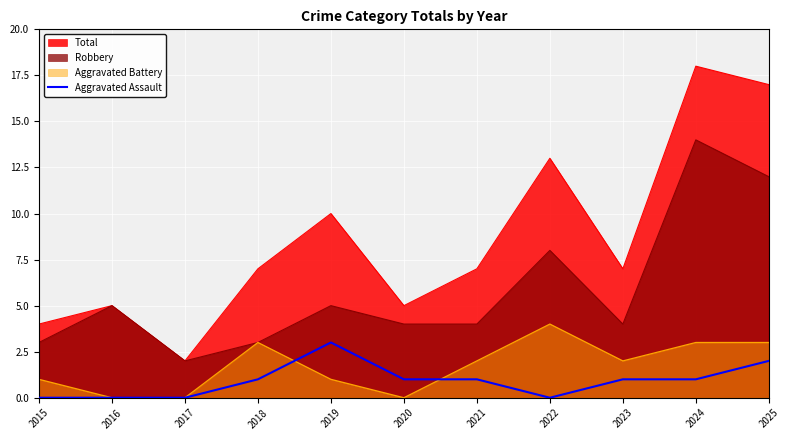

List the labels in order of value, largest first.

2019, 2025, 2018, 2020, 2021, 2023, 2024, 2015, 2016, 2017, 2022